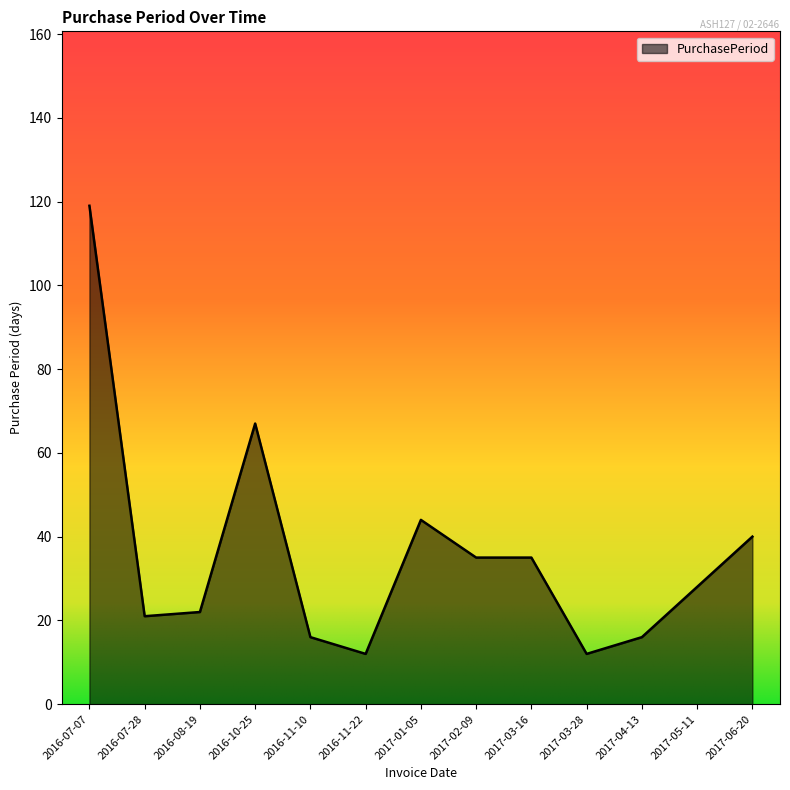

What position from the right is 2016-10-25?

10